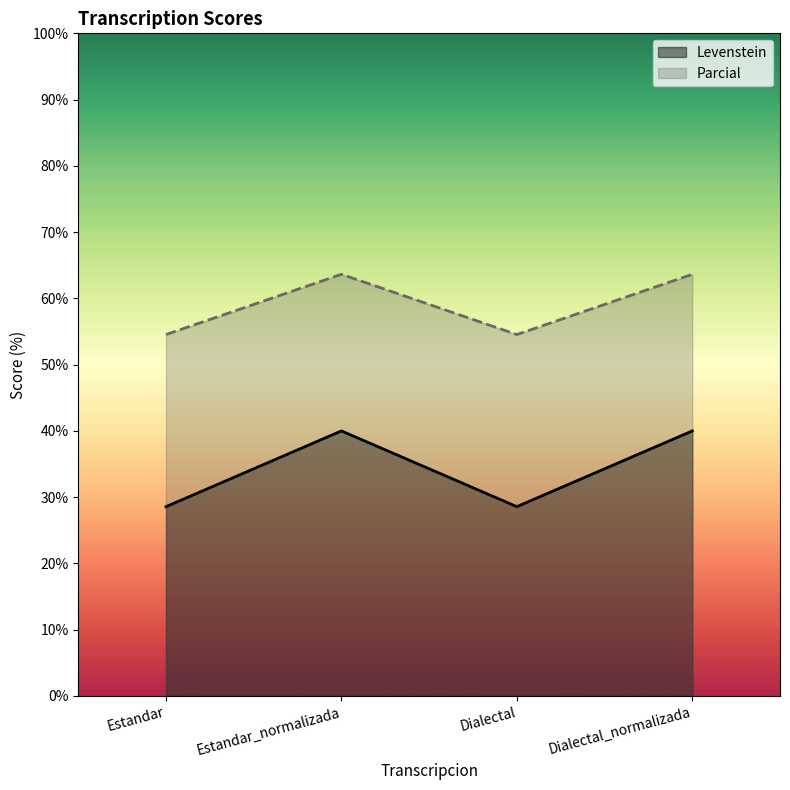

What is the spread (max minus min) of values at Estandar?

26.0